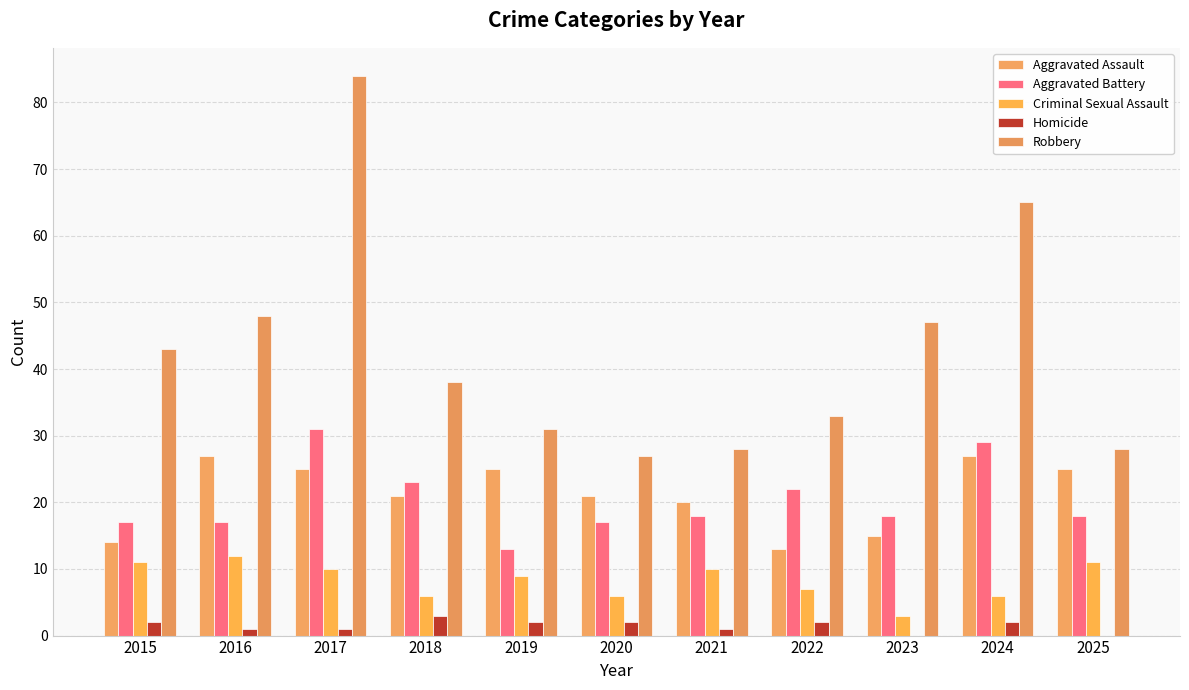

How many data points does each series have?

11